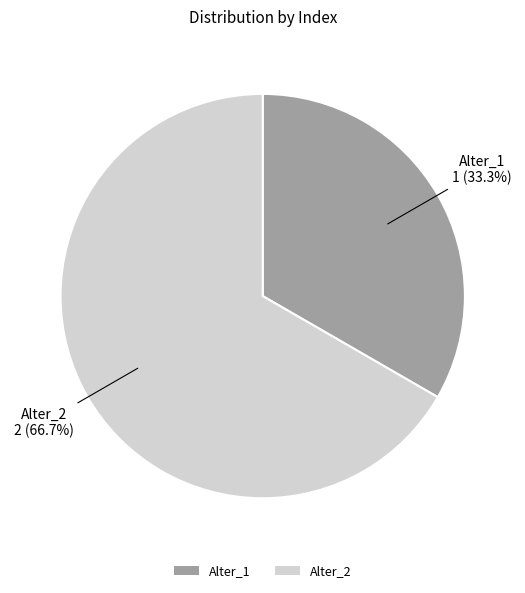

The Alter_2 slice represents 73% of the pie. True or false?

False